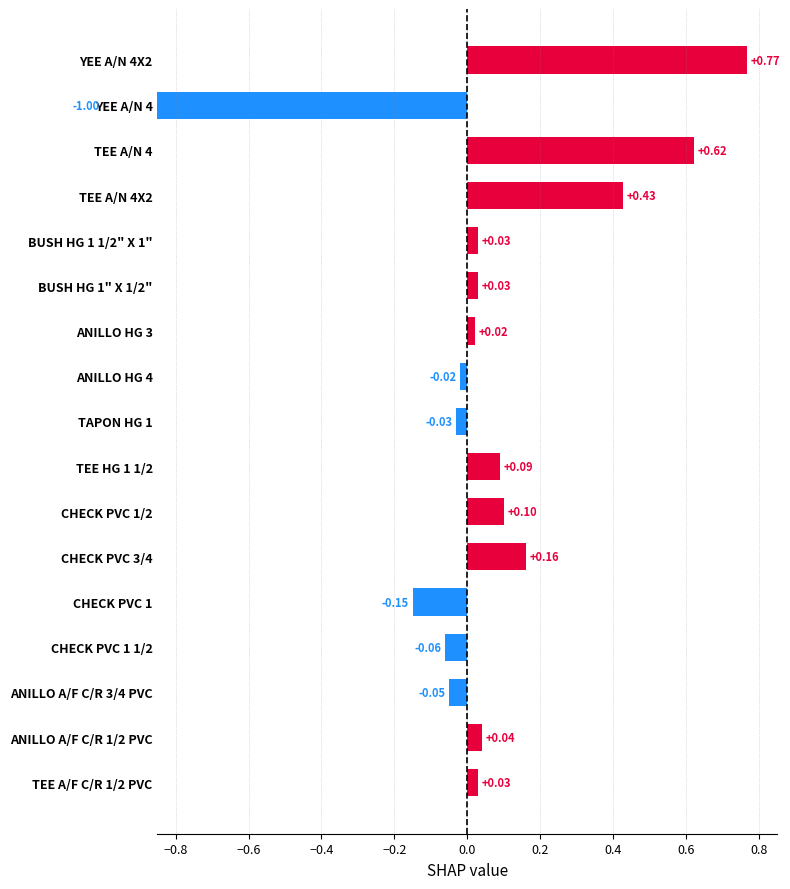

Reading left to right, list all the values displayed in this chart.

0.8	-1.0	0.6	0.4	0.0	0.0	0.0	-0.0	-0.0	0.1	0.1	0.2	-0.1	-0.1	-0.1	0.0	0.0